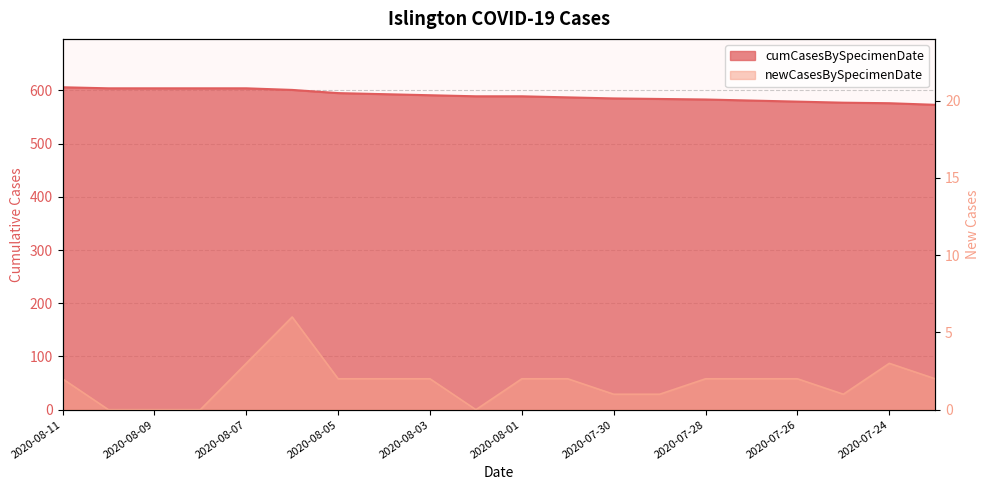

How many data points does each series have?

20